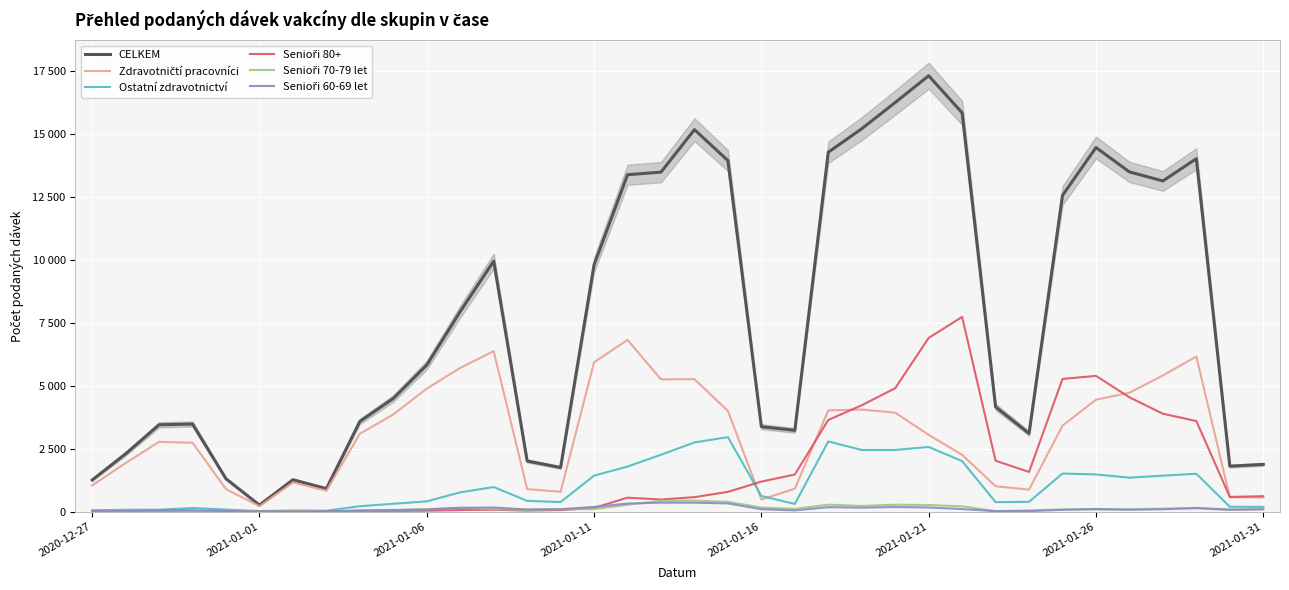

What are all the series names shown in the legend?

CELKEM, Zdravotničtí pracovníci, Ostatní zdravotnictví, Senioři 80+, Senioři 70-79 let, Senioři 60-69 let